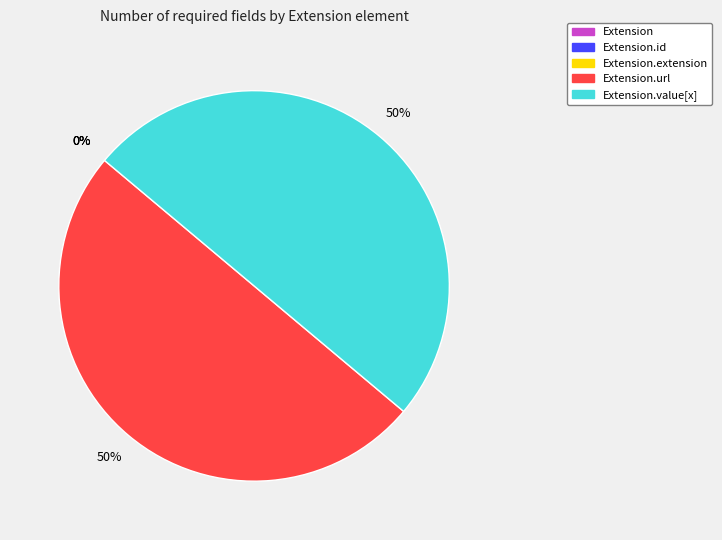

To the nearest percent, what is the combined percentage of Extension.url and Extension.id?

50%